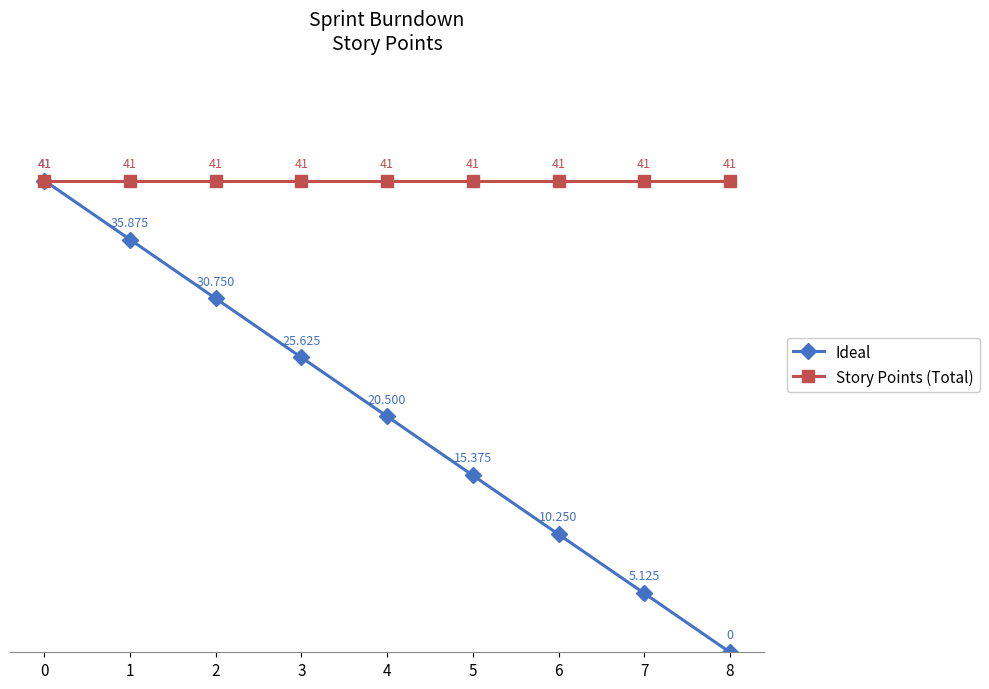

The value of Story Points (Total) at 3 is 25.4. True or false?

False